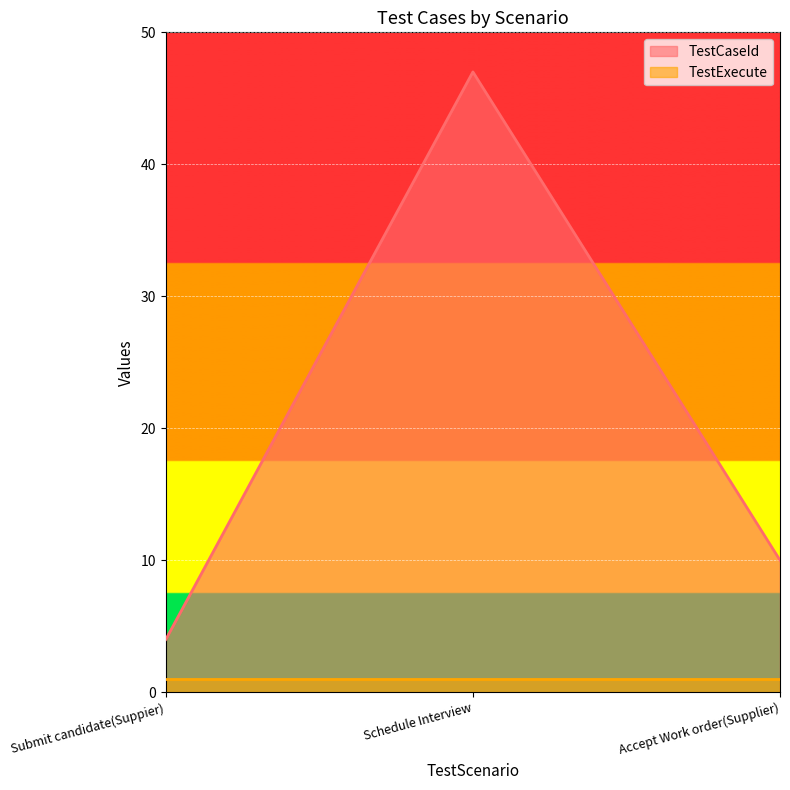

How many distinct data groups are displayed?

2